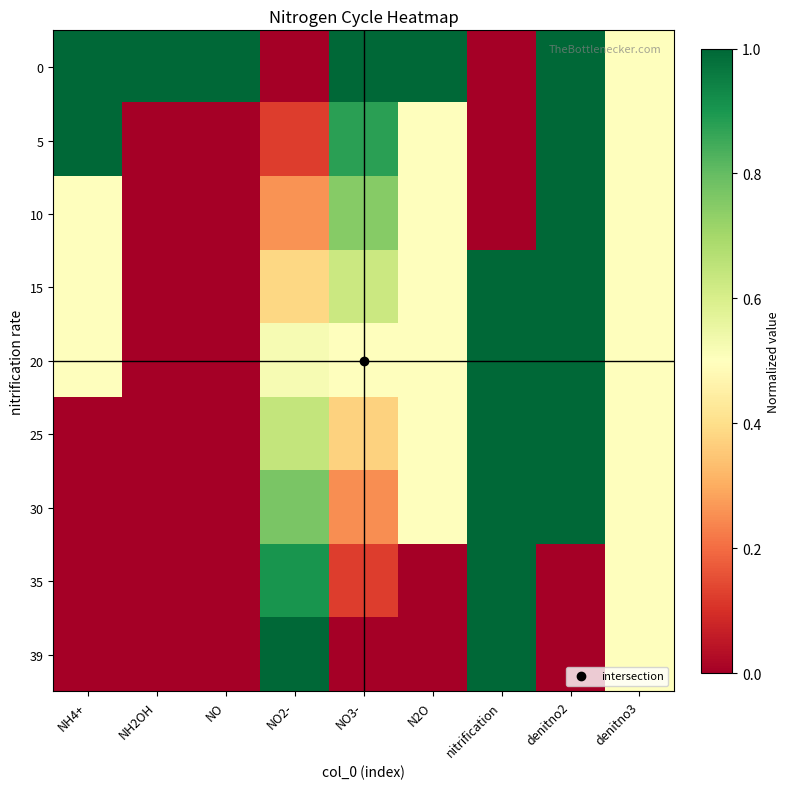

Reading left to right, what are all the values shown in this chart?

0: NH4+=1.0	NH2OH=1.0	NO=1.0	NO2-=0.0	NO3-=1.0	N2O=1.0	nitrification=0.0	denitno2=1.0	denitno3=0.5
5: NH4+=1.0	NH2OH=0.0	NO=0.0	NO2-=0.1	NO3-=0.9	N2O=0.5	nitrification=0.0	denitno2=1.0	denitno3=0.5
10: NH4+=0.5	NH2OH=0.0	NO=0.0	NO2-=0.3	NO3-=0.7	N2O=0.5	nitrification=0.0	denitno2=1.0	denitno3=0.5
15: NH4+=0.5	NH2OH=0.0	NO=0.0	NO2-=0.4	NO3-=0.6	N2O=0.5	nitrification=1.0	denitno2=1.0	denitno3=0.5
20: NH4+=0.5	NH2OH=0.0	NO=0.0	NO2-=0.5	NO3-=0.5	N2O=0.5	nitrification=1.0	denitno2=1.0	denitno3=0.5
25: NH4+=0.0	NH2OH=0.0	NO=0.0	NO2-=0.6	NO3-=0.4	N2O=0.5	nitrification=1.0	denitno2=1.0	denitno3=0.5
30: NH4+=0.0	NH2OH=0.0	NO=0.0	NO2-=0.8	NO3-=0.3	N2O=0.5	nitrification=1.0	denitno2=1.0	denitno3=0.5
35: NH4+=0.0	NH2OH=0.0	NO=0.0	NO2-=0.9	NO3-=0.1	N2O=0.0	nitrification=1.0	denitno2=0.0	denitno3=0.5
39: NH4+=0.0	NH2OH=0.0	NO=0.0	NO2-=1.0	NO3-=0.0	N2O=0.0	nitrification=1.0	denitno2=0.0	denitno3=0.5